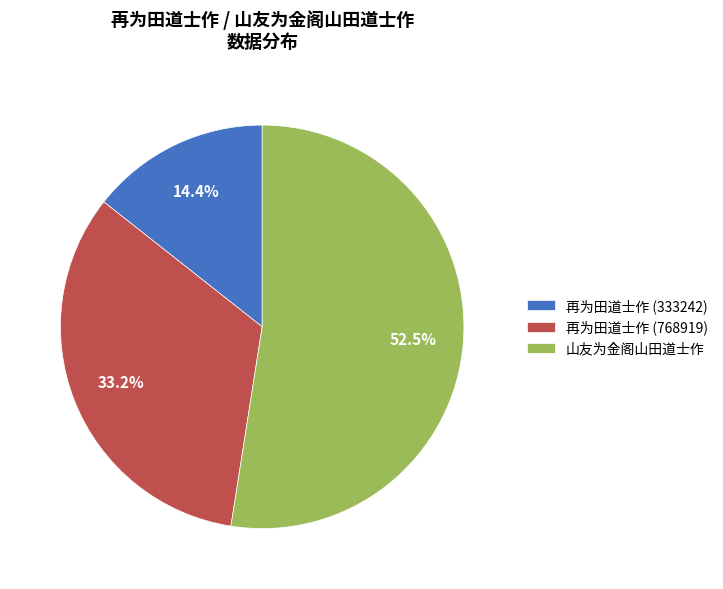

True or false: 再为田道士作 (768919) accounts for 47% of the total.

False